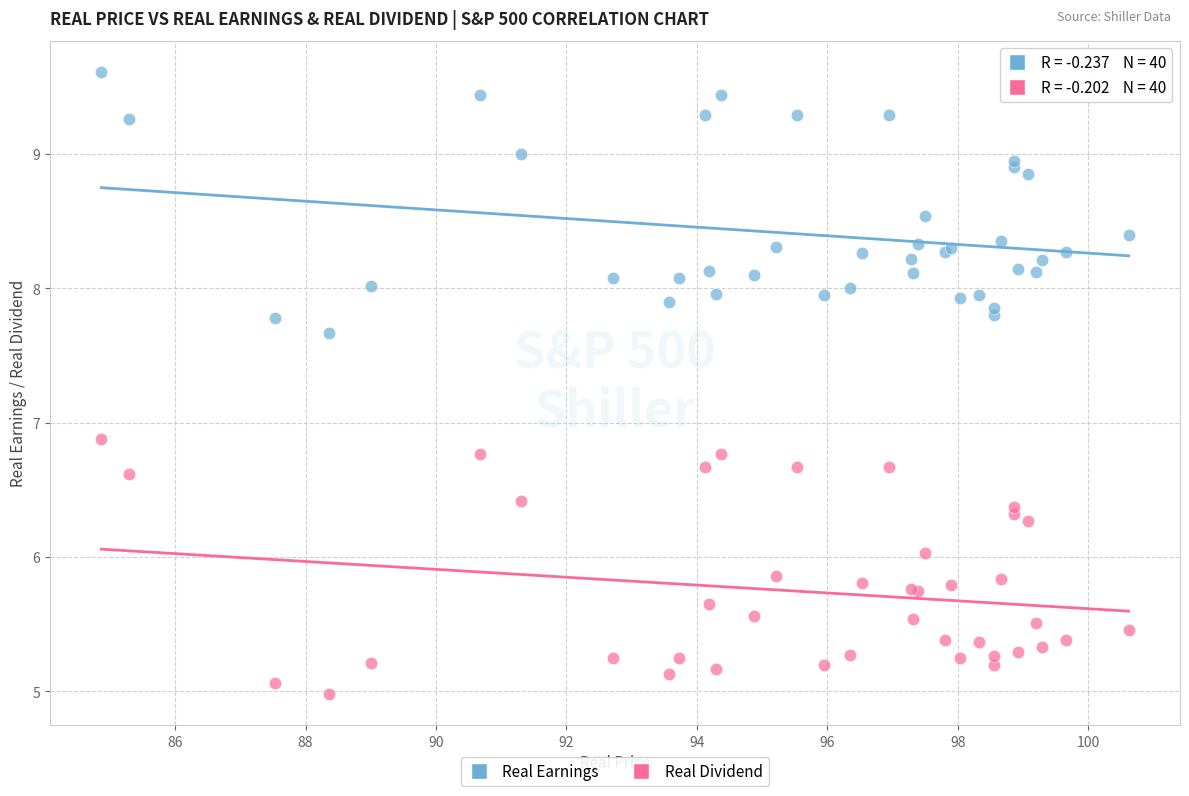

Which series contains the lowest Y value?

Real Dividend